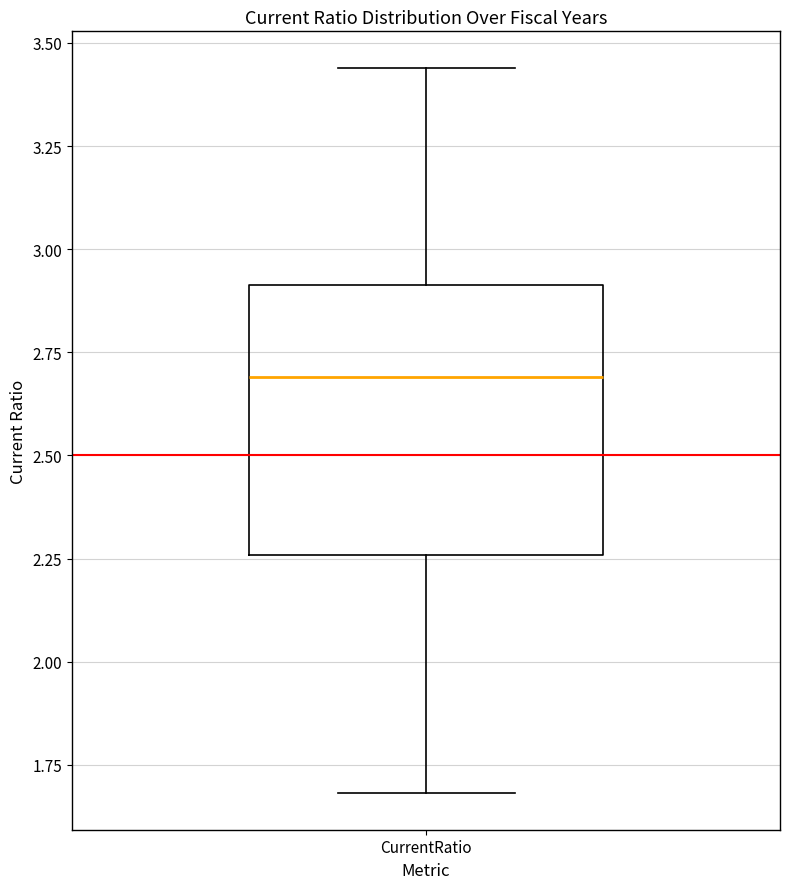

Transcribe this box plot: give where the median line is, the range the box spans, and where the two whiskers end, as read against the y-axis. The values are not printed on the chart, so give them approximately, as read against the axis.

median 2.70, box 2.25 to 2.90, whiskers 1.70 to 3.45